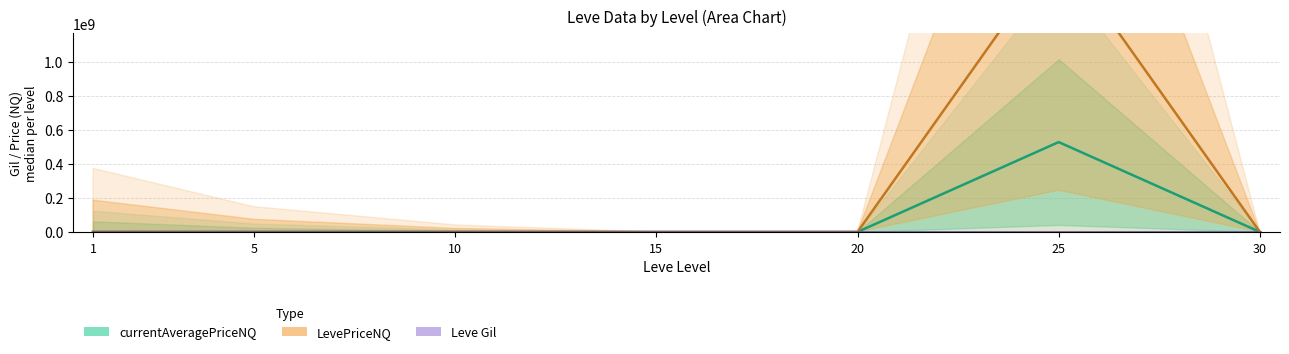

Rank the categories by Leve Gil value from highest to lowest.

20, 10, 5, 25, 15, 30, 1